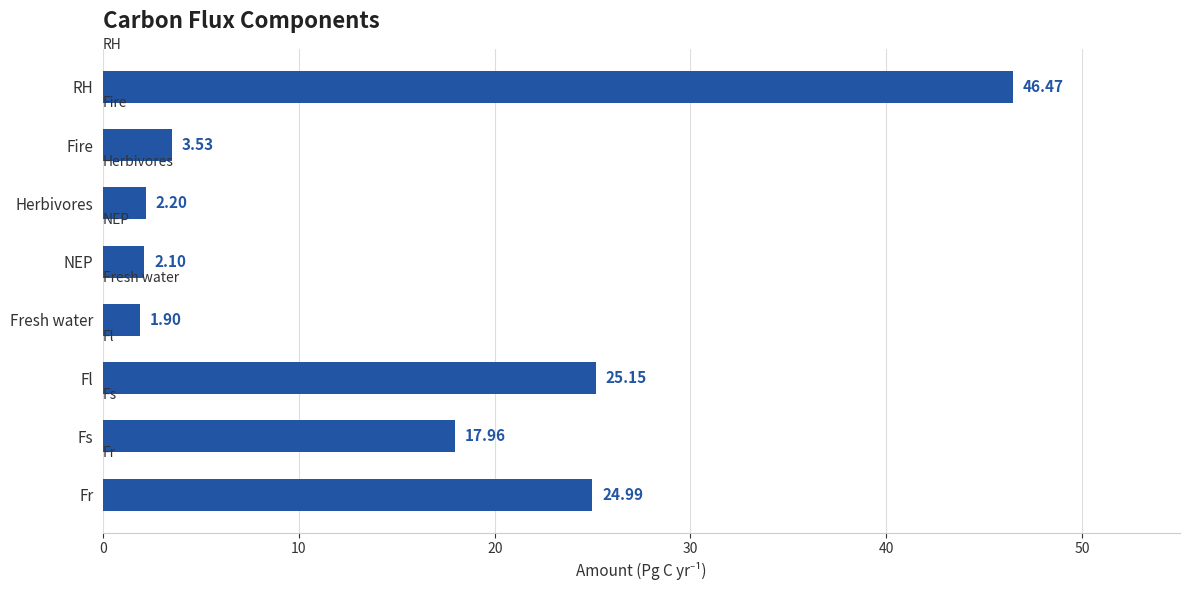

What is the label of the 4th bar from the top?

NEP